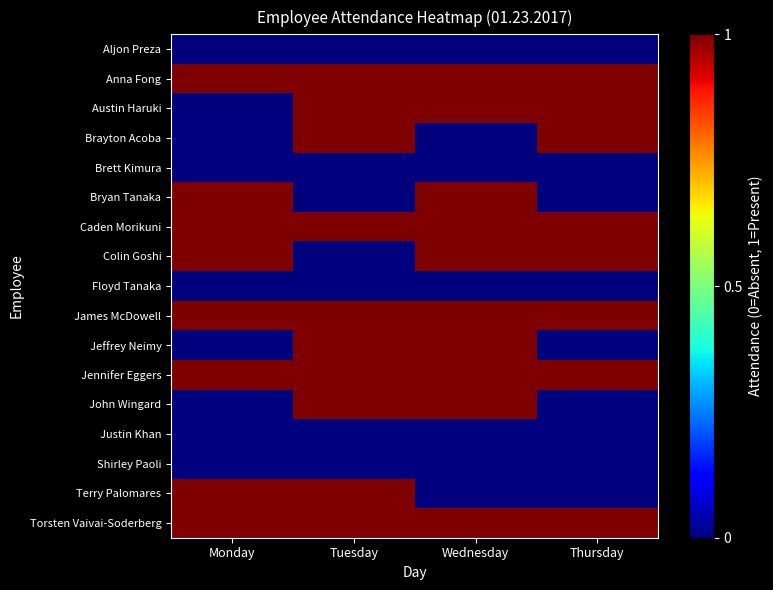

Rank the series at Thursday from lowest to highest value.

Aljon Preza, Brett Kimura, Bryan Tanaka, Floyd Tanaka, Jeffrey Neimy, John Wingard, Justin Khan, Shirley Paoli, Terry Palomares, Anna Fong, Austin Haruki, Brayton Acoba, Caden Morikuni, Colin Goshi, James McDowell, Jennifer Eggers, Torsten Vaivai-Soderberg